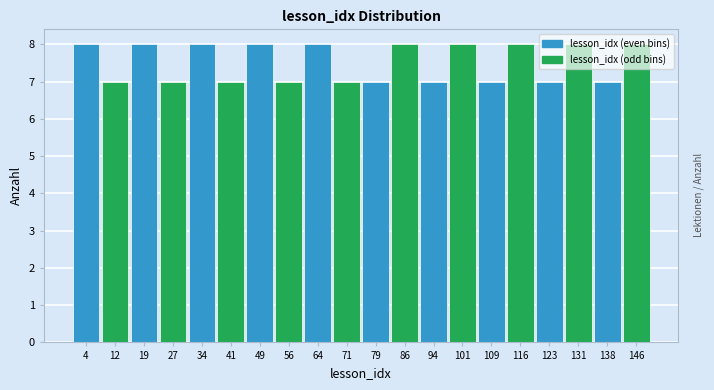

Reading left to right, list every bar in this chart as the range it spans on the x-axis followed by its height. Neither the bar edges nor the heights are printed on the chart, so give them approximately, as read against the axes.

1 to 8: 8
8 to 16: 7
16 to 23: 8
23 to 31: 7
31 to 38: 8
38 to 46: 7
46 to 53: 8
53 to 61: 7
61 to 68: 8
68 to 76: 7
76 to 83: 7
83 to 90: 8
90 to 98: 7
98 to 105: 8
105 to 113: 7
113 to 120: 8
120 to 128: 7
128 to 135: 8
135 to 143: 7
143 to 150: 8